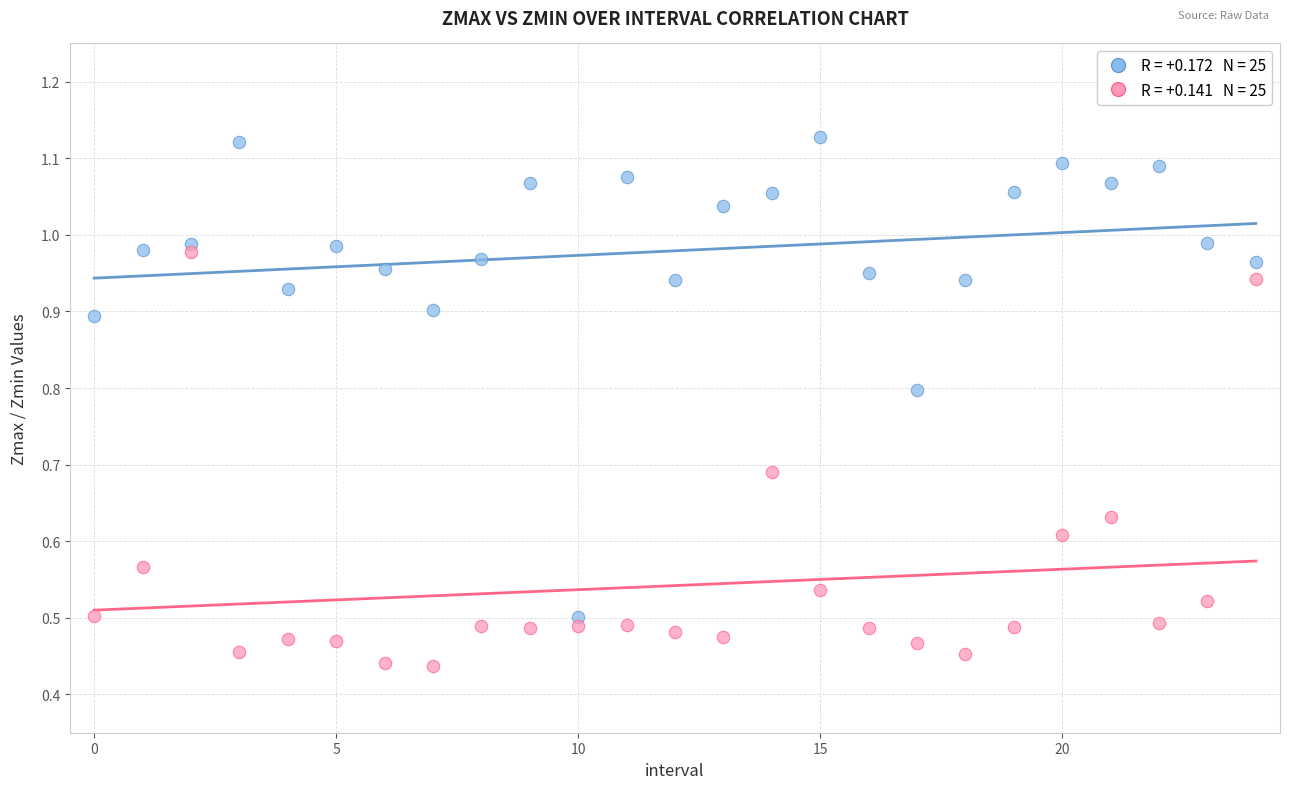

How many points are shown in the scatter plot?

50